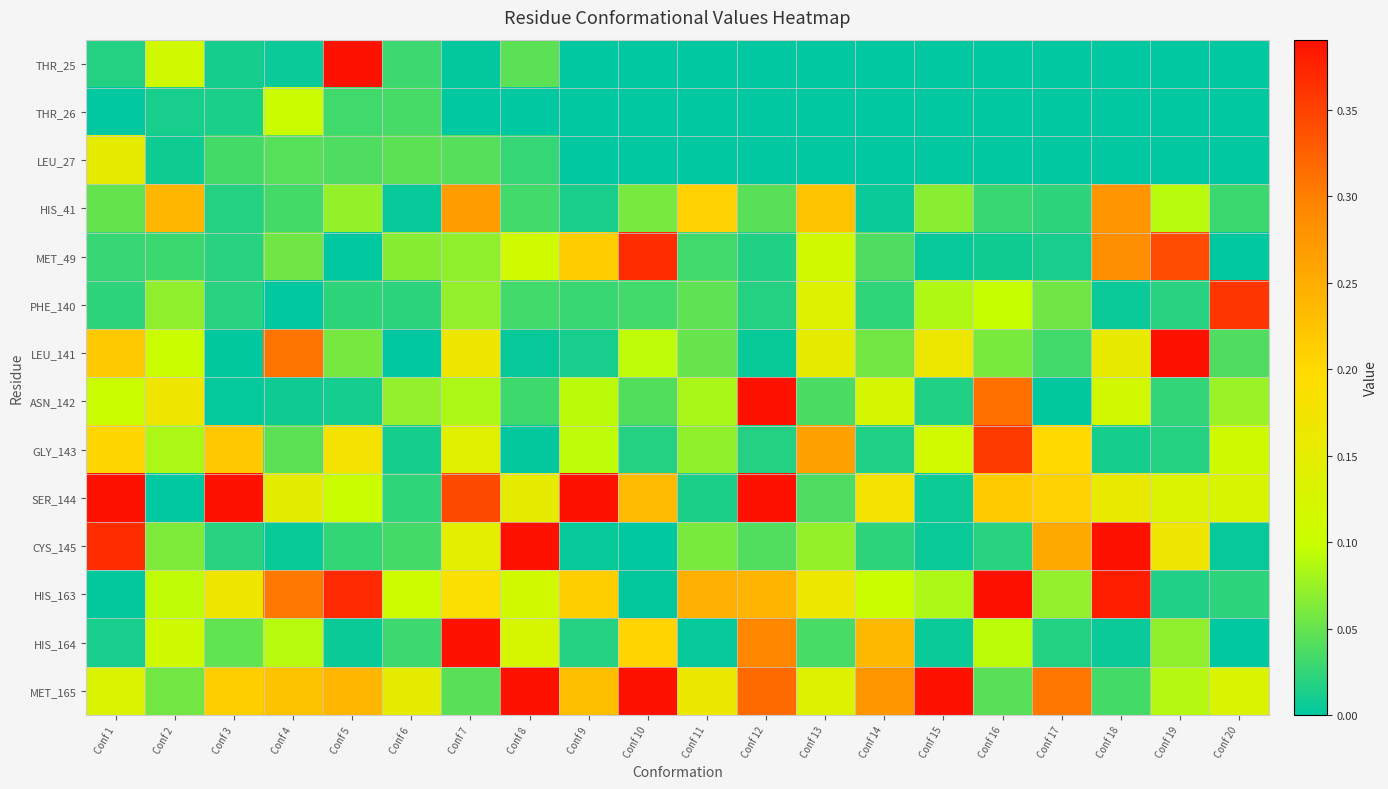

At which category is the sum across all series the highest?

Conf 18